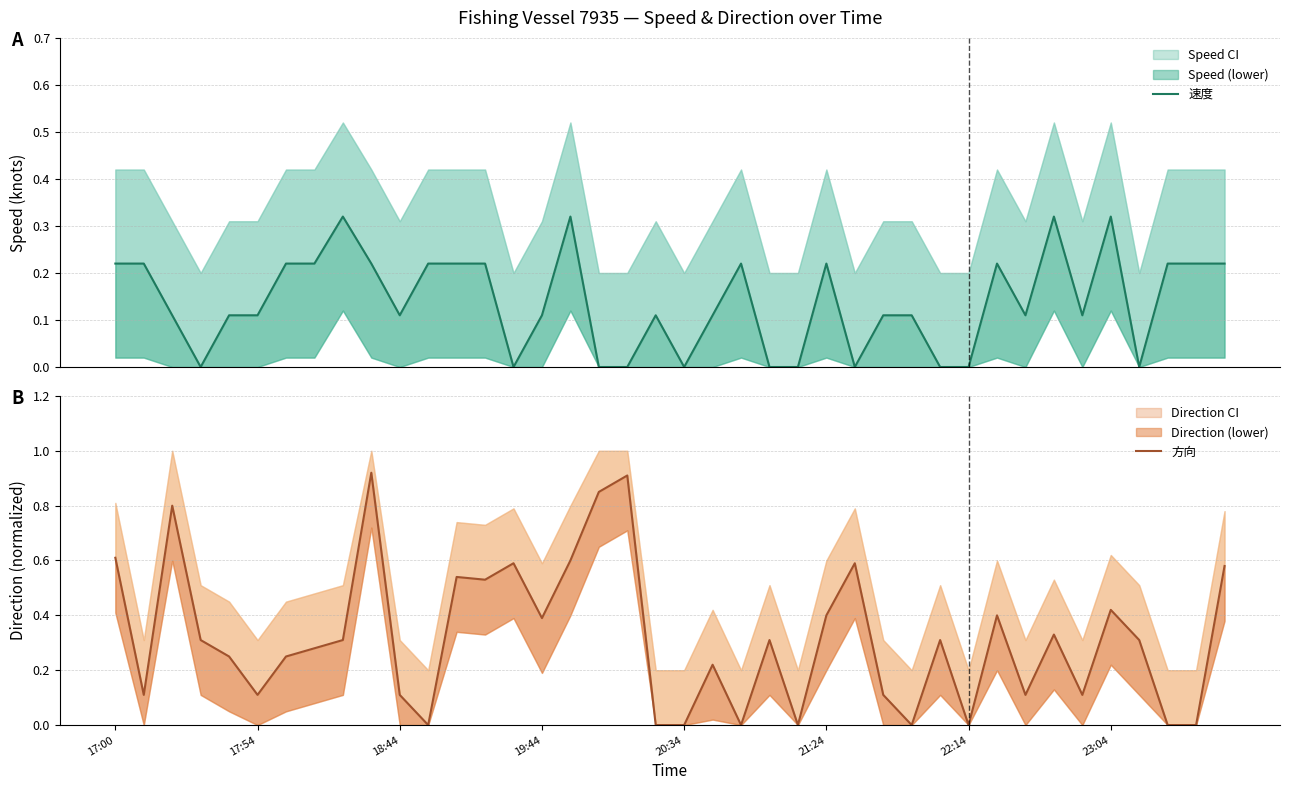

At how many categories does at least one series exceed 0?

37